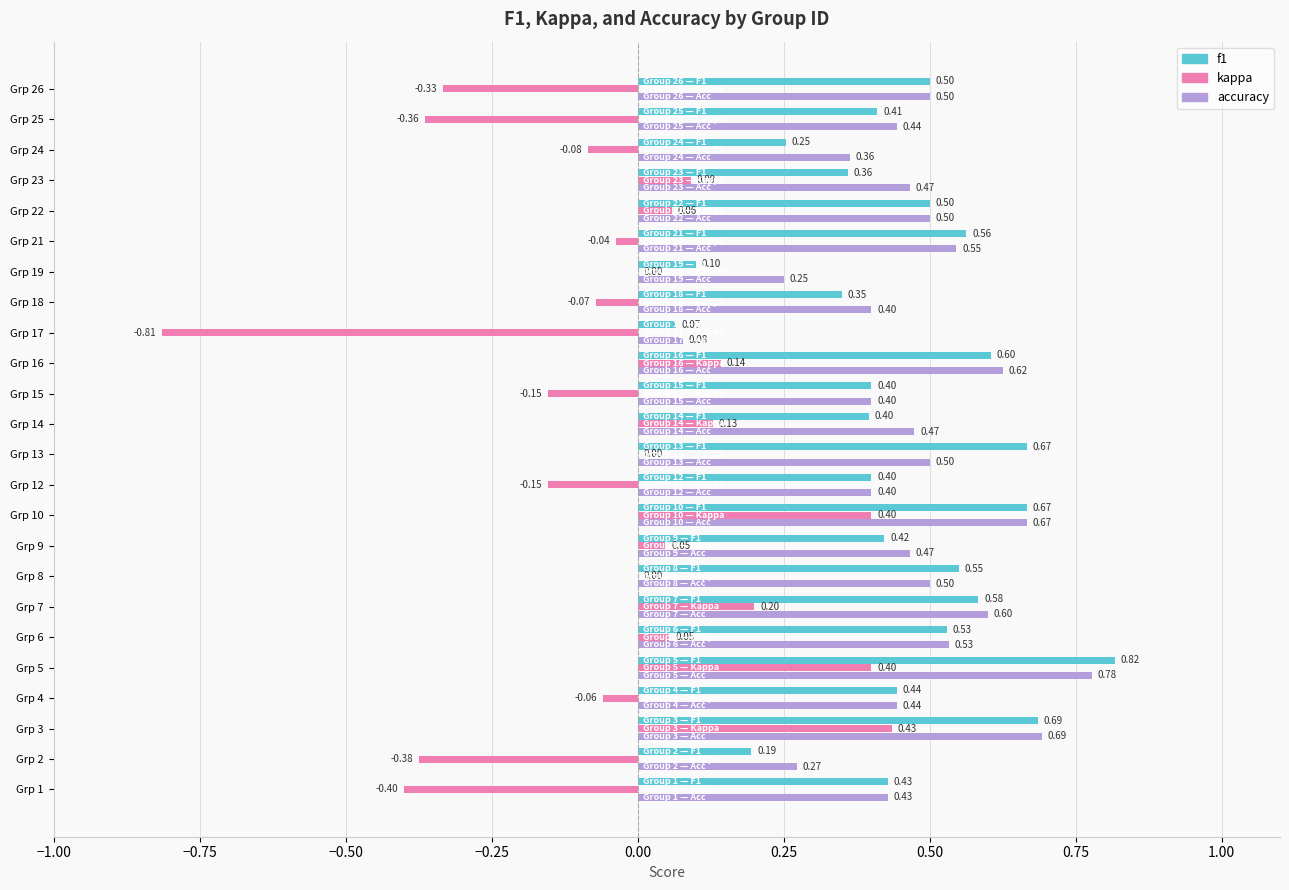

What is the sum of all accuracy values?

11.3